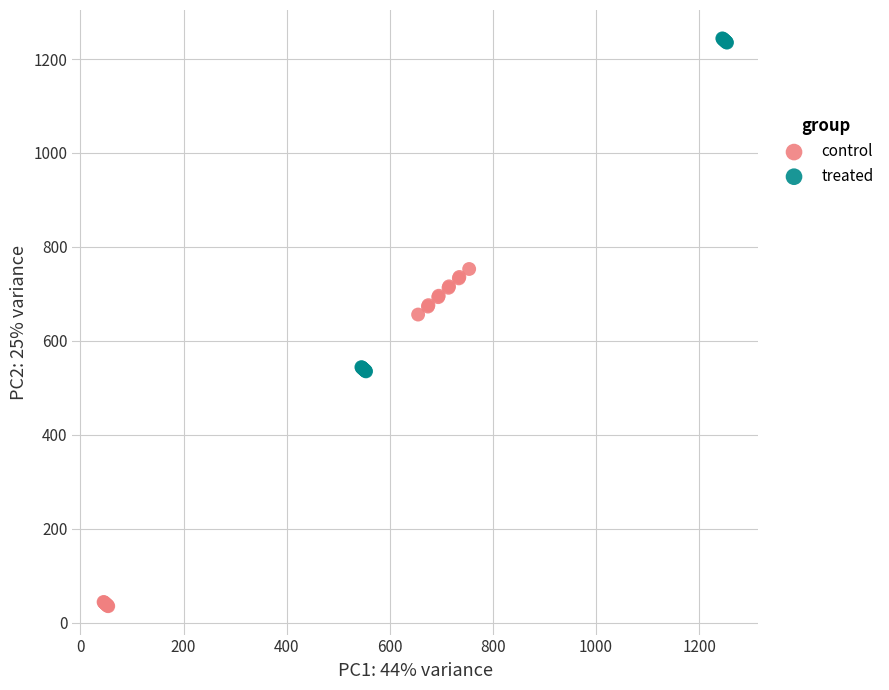

Which series reaches the maximum Y coordinate?

treated